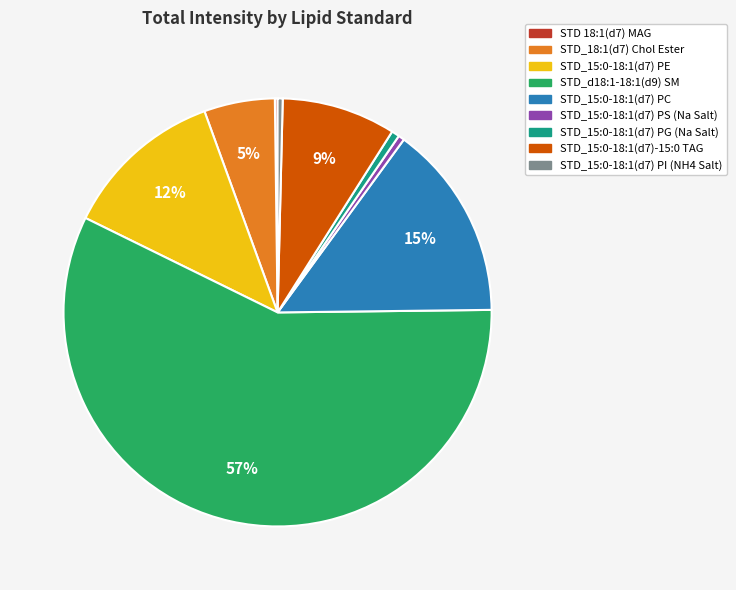

To the nearest percent, what is the average slice percentage?

11%